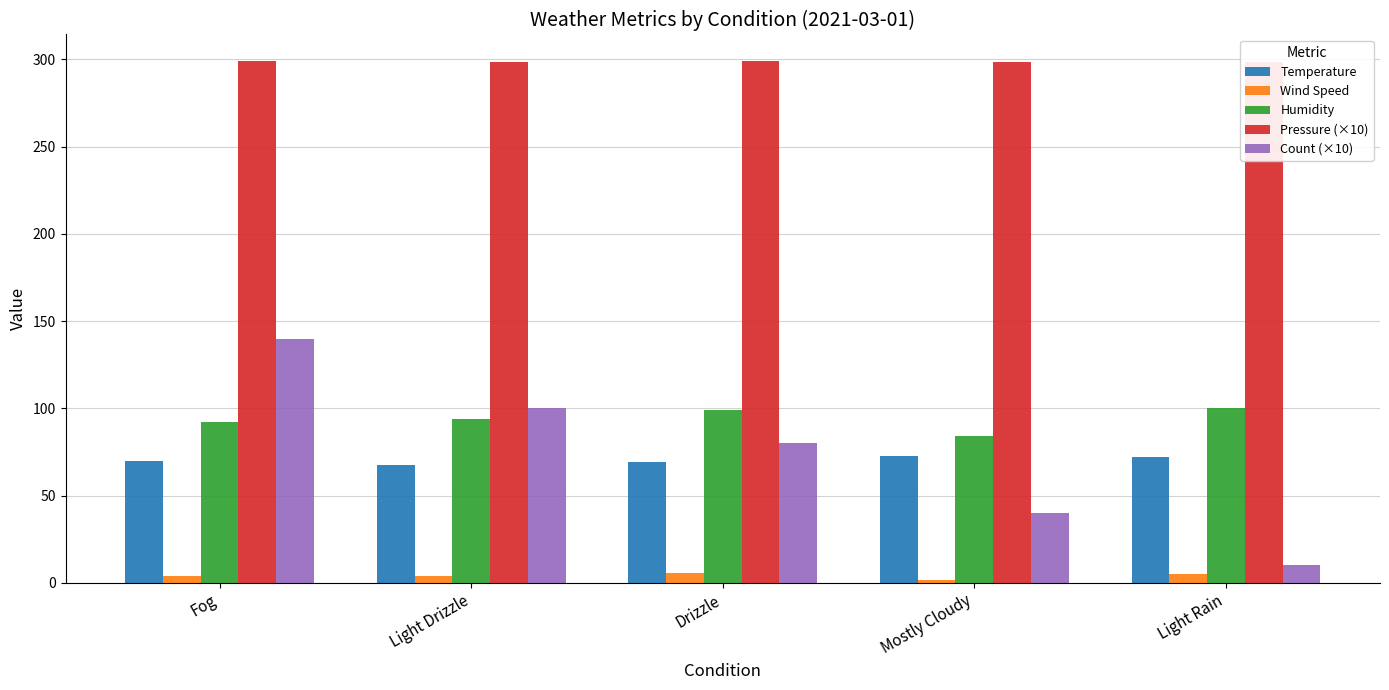

At which label does Count (×10) first exceed 80?

Fog